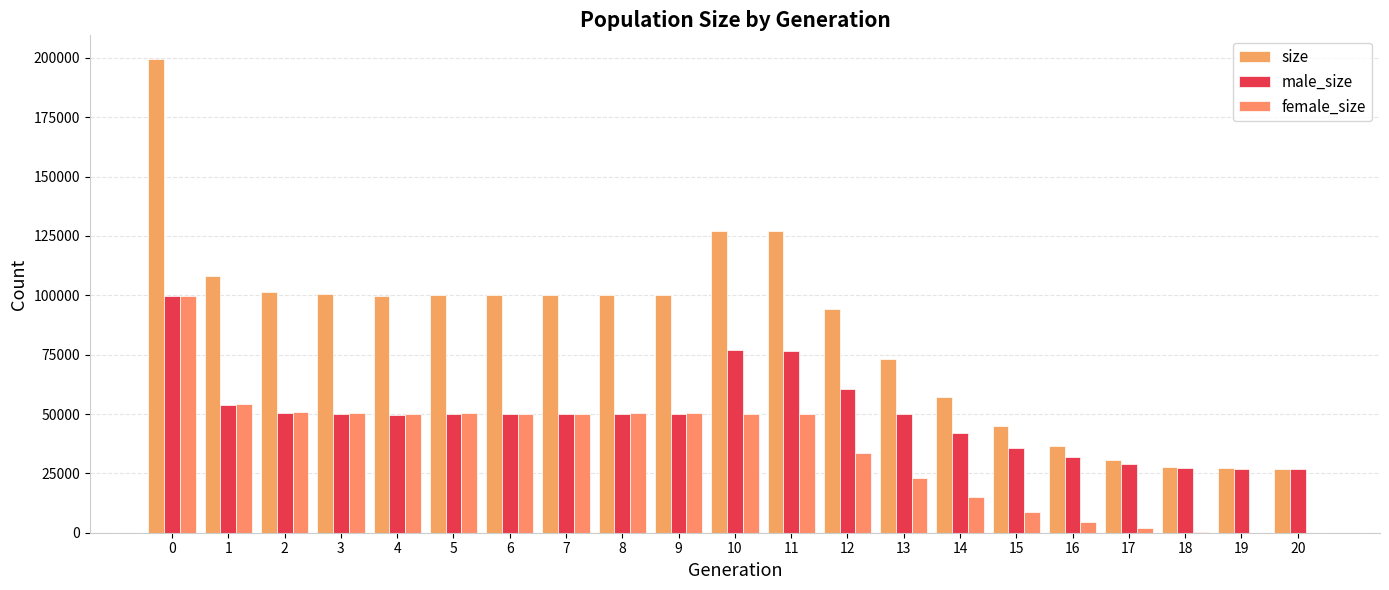

How many series are shown in this chart?

3